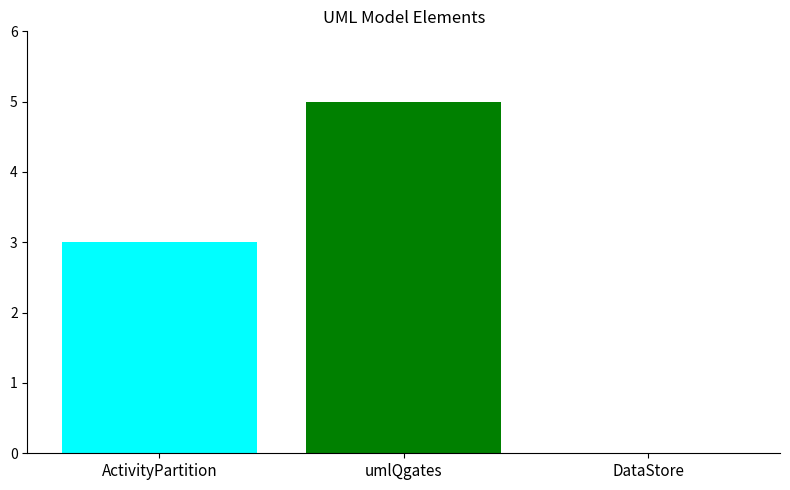

What is the approximate value at ActivityPartition?

3